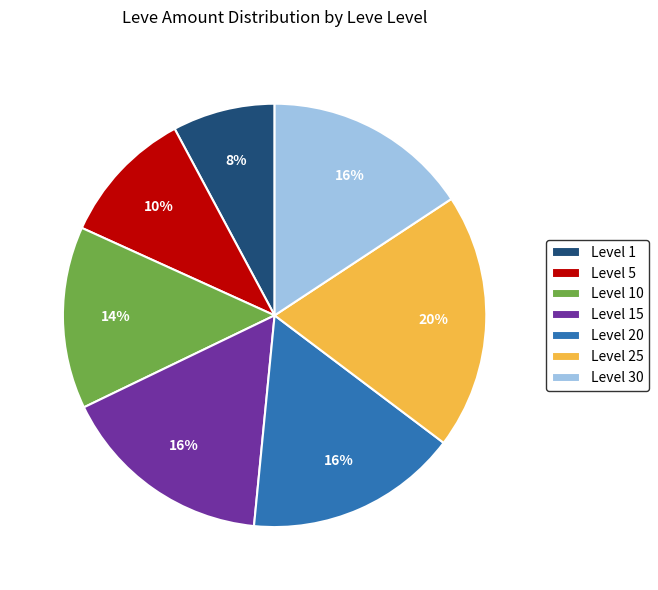

To the nearest percent, what percentage of the pie is Level 15?

16%